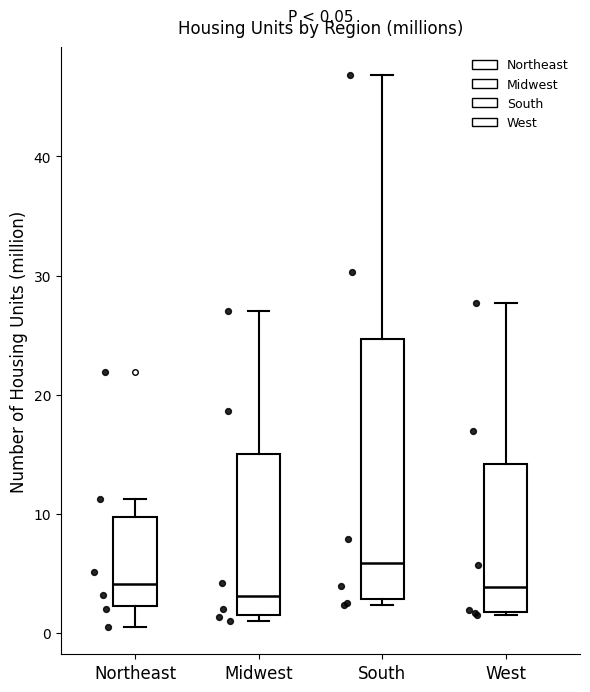

Which box has the highest median line?

South